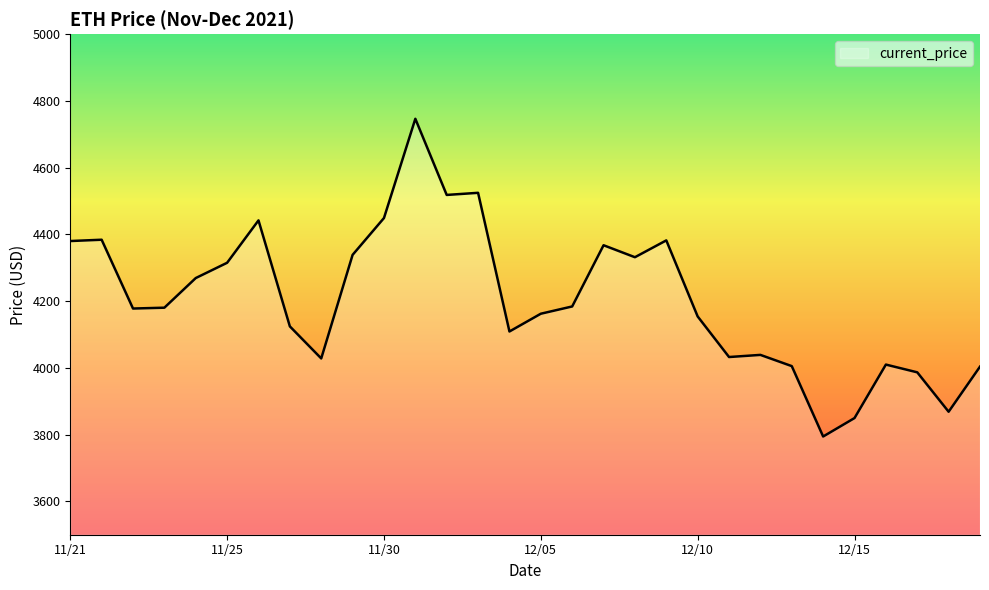

What is the minimum value shown in the chart?

3794.3